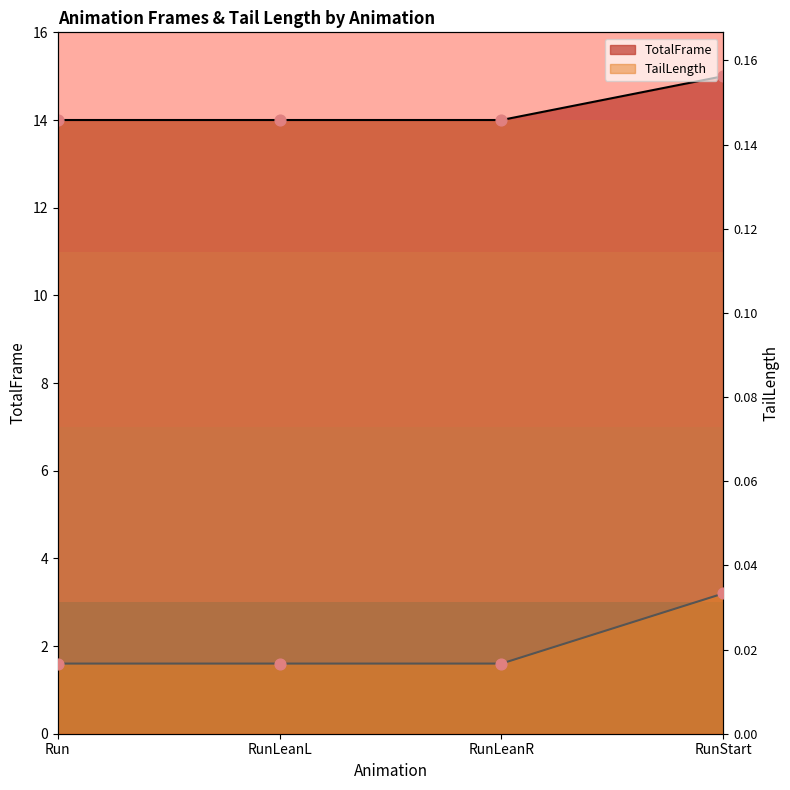

Which series has the widest spread of Y values?

TotalFrame